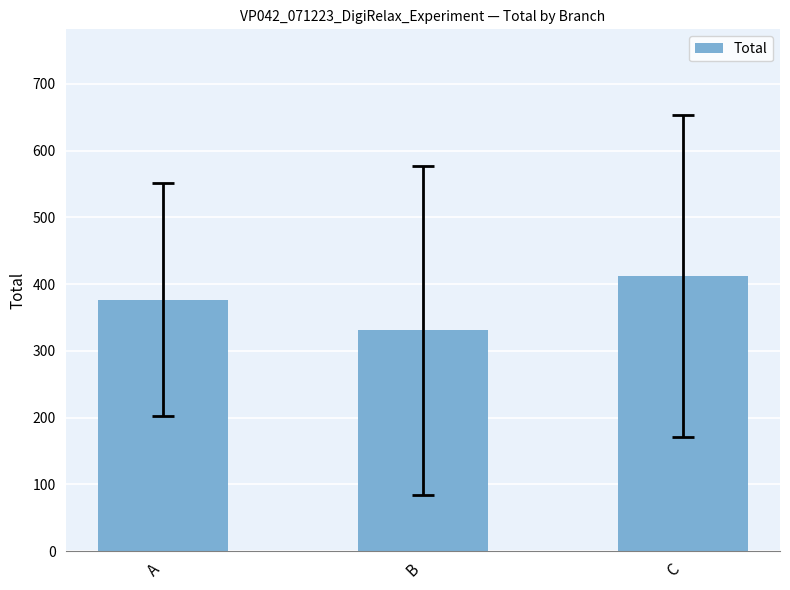

Approximately how many times larger is the value at B compared to A?

0.9